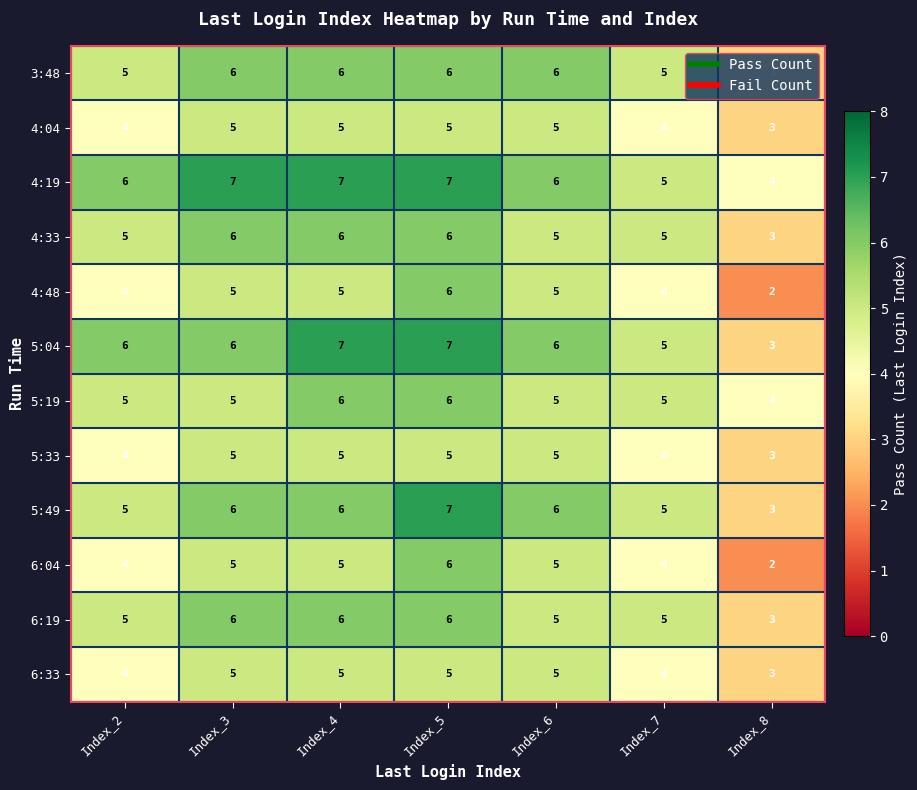

What is the total value across all series at Index_6?

64